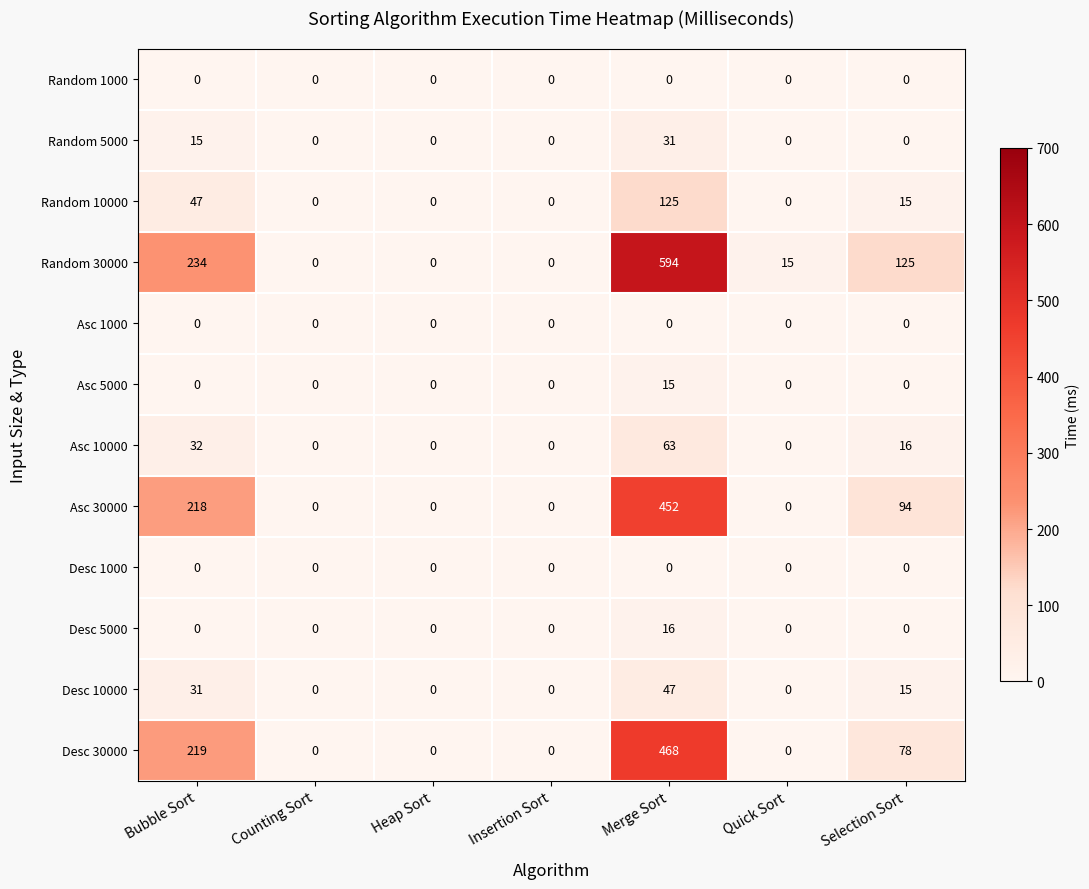

Which series has the largest range (max minus min)?

Random 30000